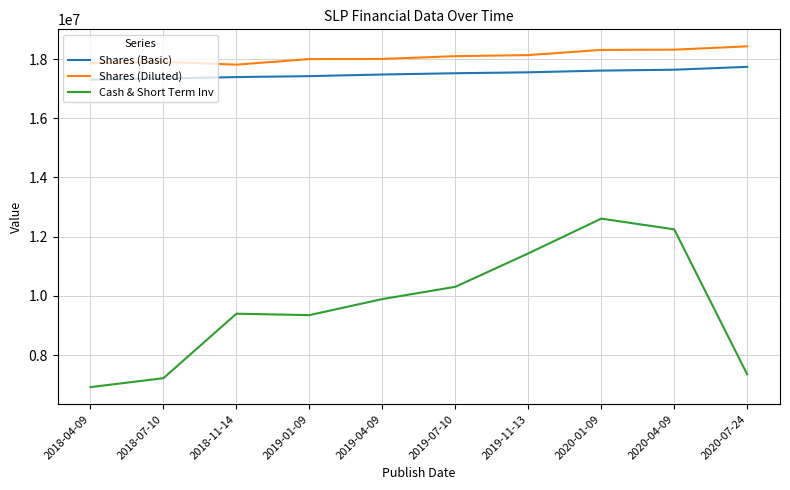

What is the total value across all series at 2018-04-09?

42078906